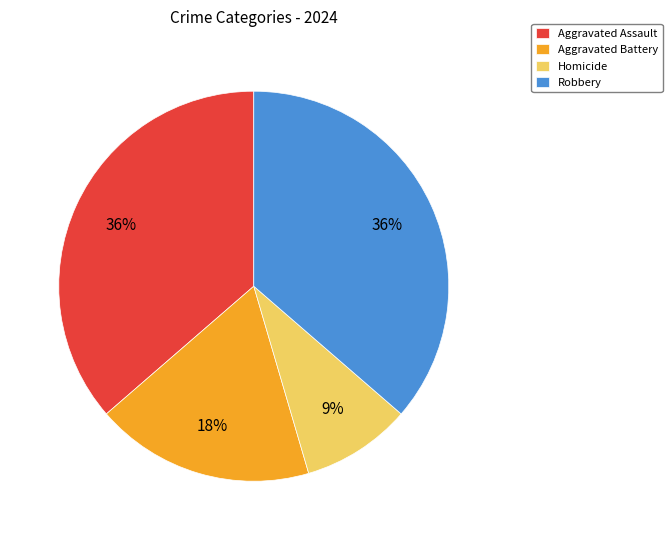

How many segments does this pie chart have?

4